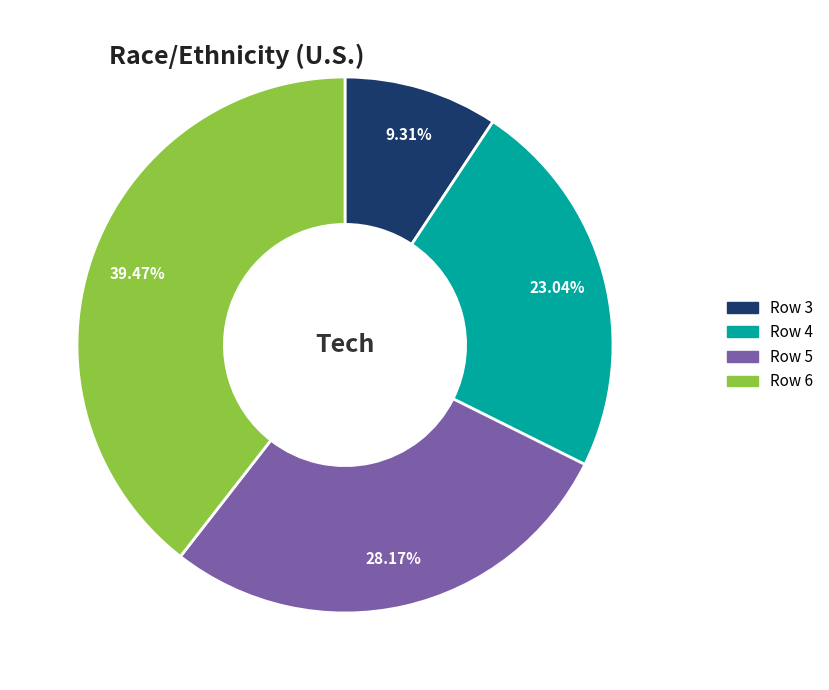

Is there a majority slice in this chart?

No